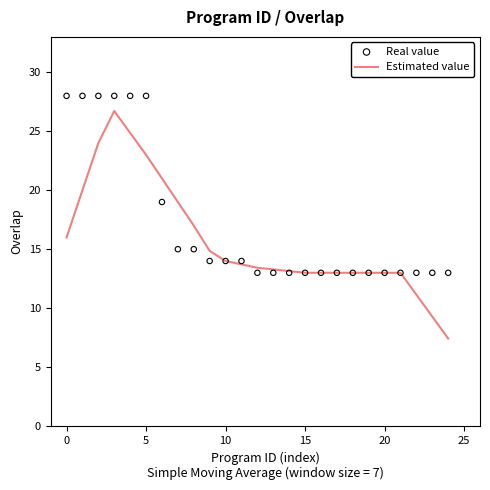

The Estimated value series shows 4.5 at 0. True or false?

False